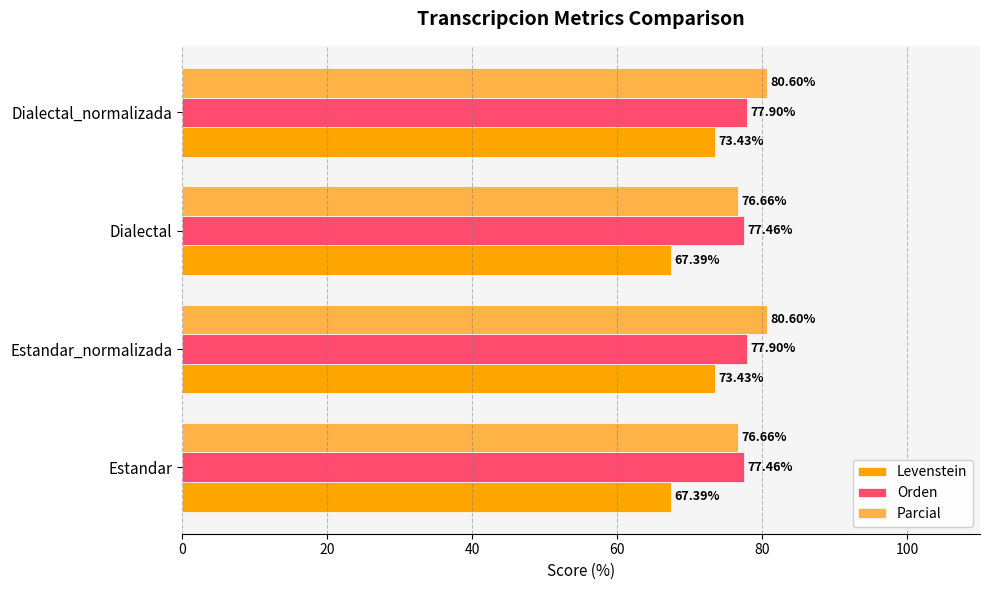

List the series in order of their peak value, highest first.

Parcial, Orden, Levenstein